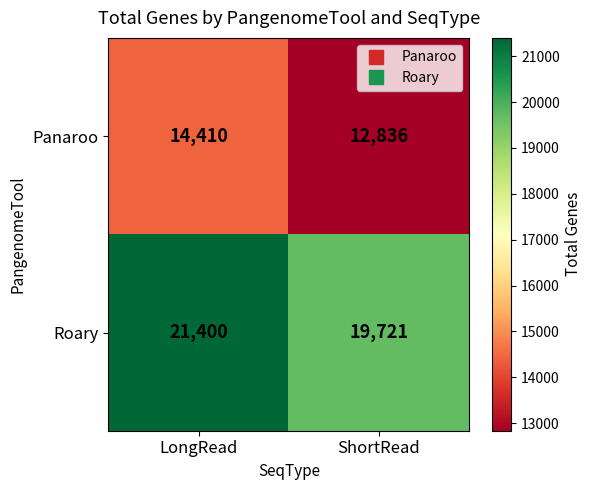

List the series in order of their overall mean, lowest first.

Panaroo, Roary